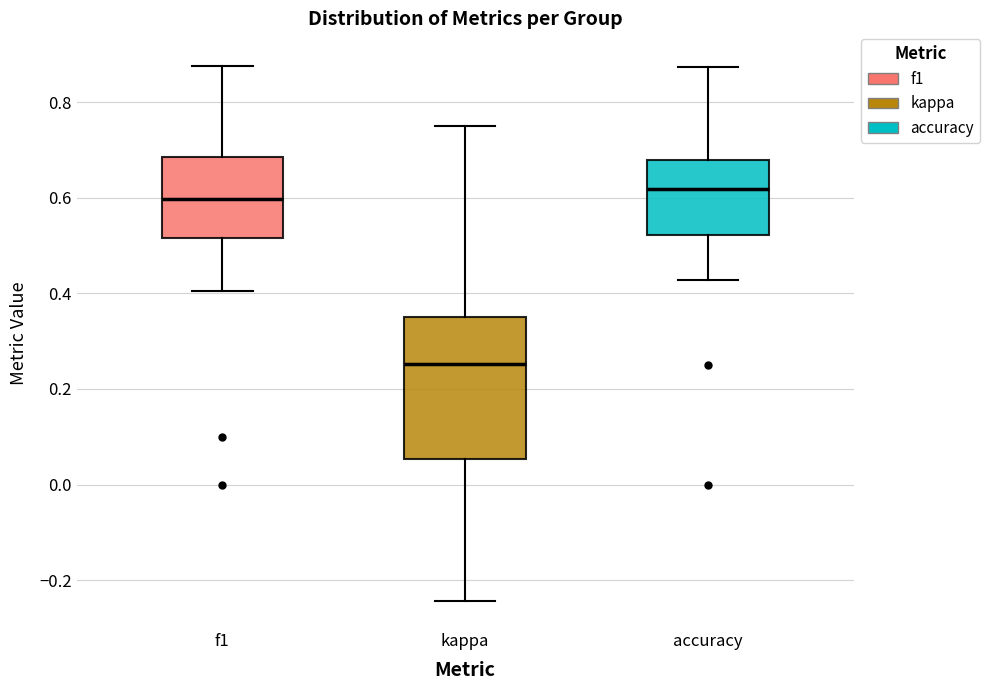

Reading left to right, transcribe this box plot: for each box, give where its median line is, the range the box spans, and where its two whiskers end, as read against the y-axis. The values are not printed on the chart, so give them approximately, as read against the axis.

f1: median 0.60, box 0.52 to 0.68, whiskers 0.40 to 0.88
kappa: median 0.26, box 0.06 to 0.36, whiskers -0.24 to 0.76
accuracy: median 0.62, box 0.52 to 0.68, whiskers 0.42 to 0.88